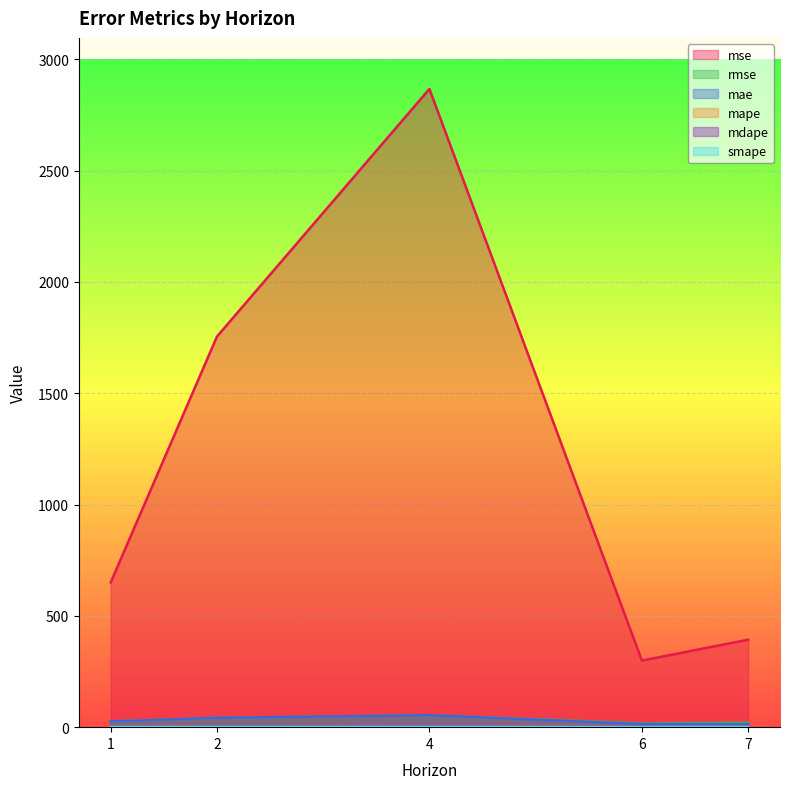

Read the smape value at 6.

0.3